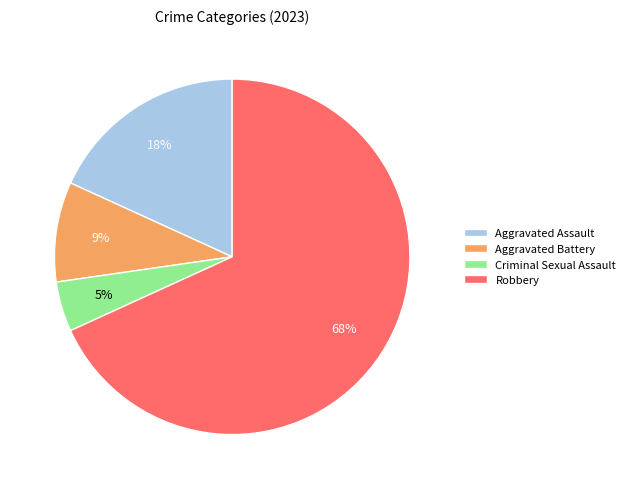

Which category has the biggest portion of the pie?

Robbery